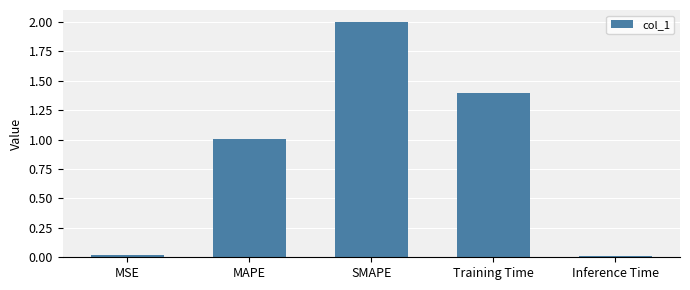

What is the average value?

0.9